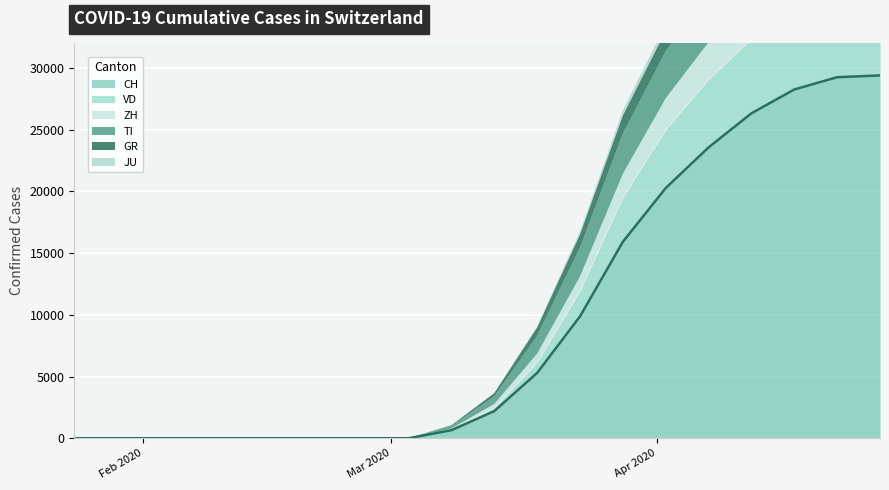

Is the value of CH at 2020-03-18 greater than the value of GR at 2020-04-12?

Yes